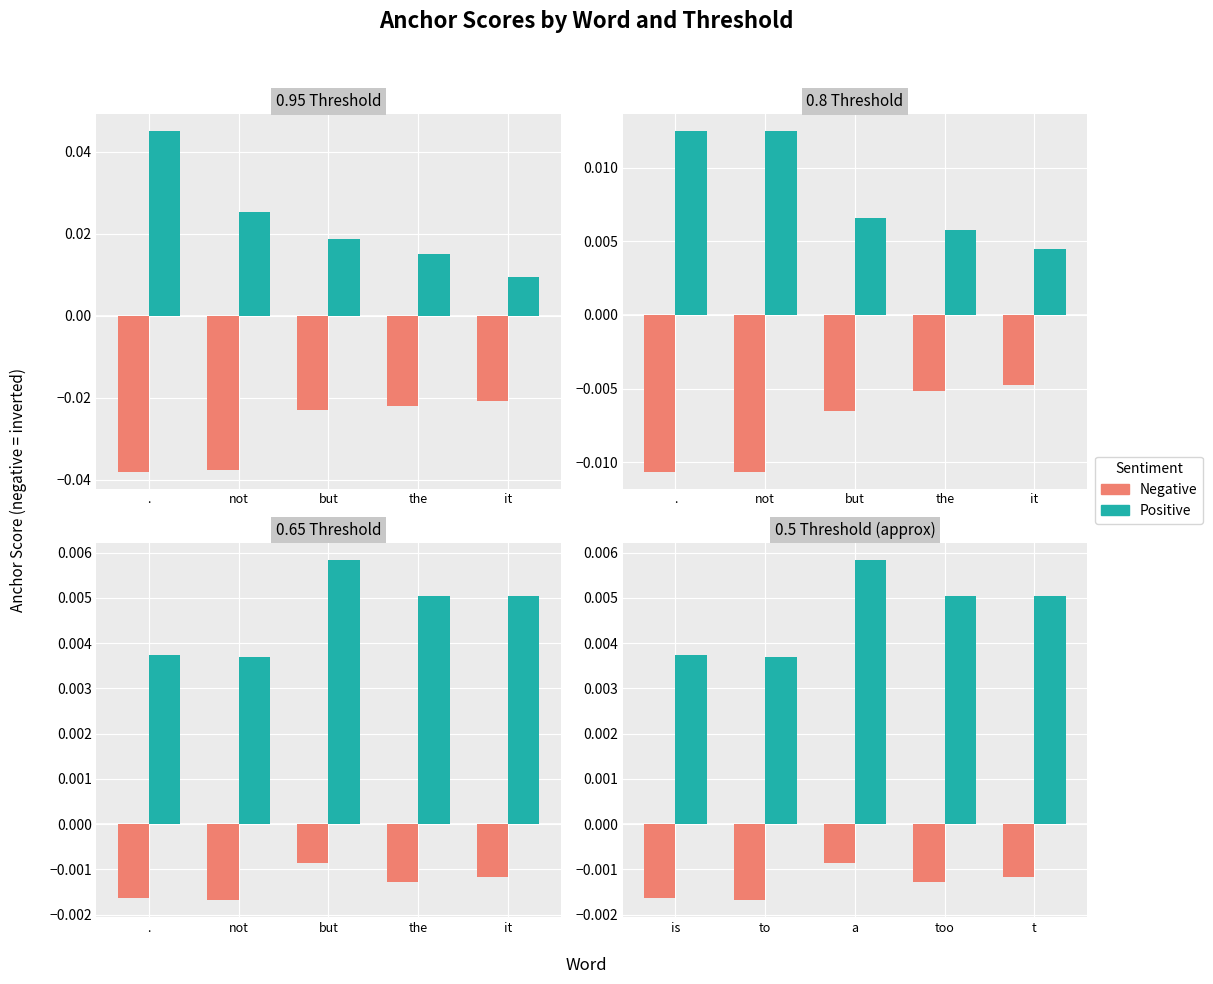

Is the value of Positive at a greater than the value of Negative at too?

Yes